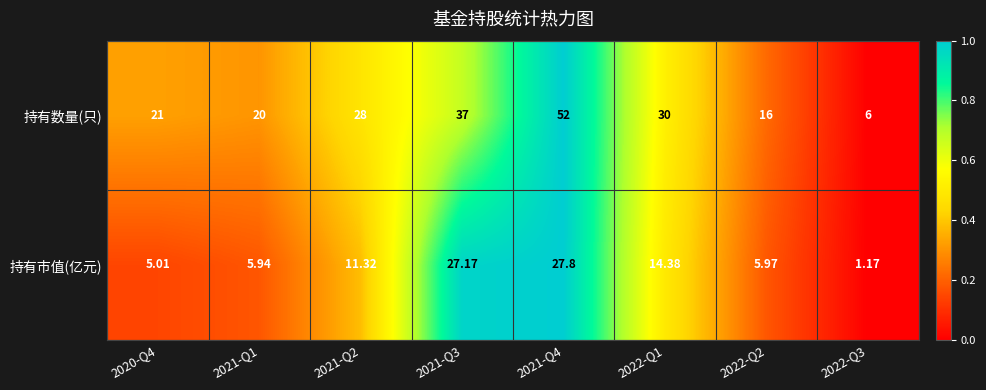

Is the value of 持有市值(亿元) at 2021-Q3 greater than the value of 持有数量(只) at 2021-Q2?

No